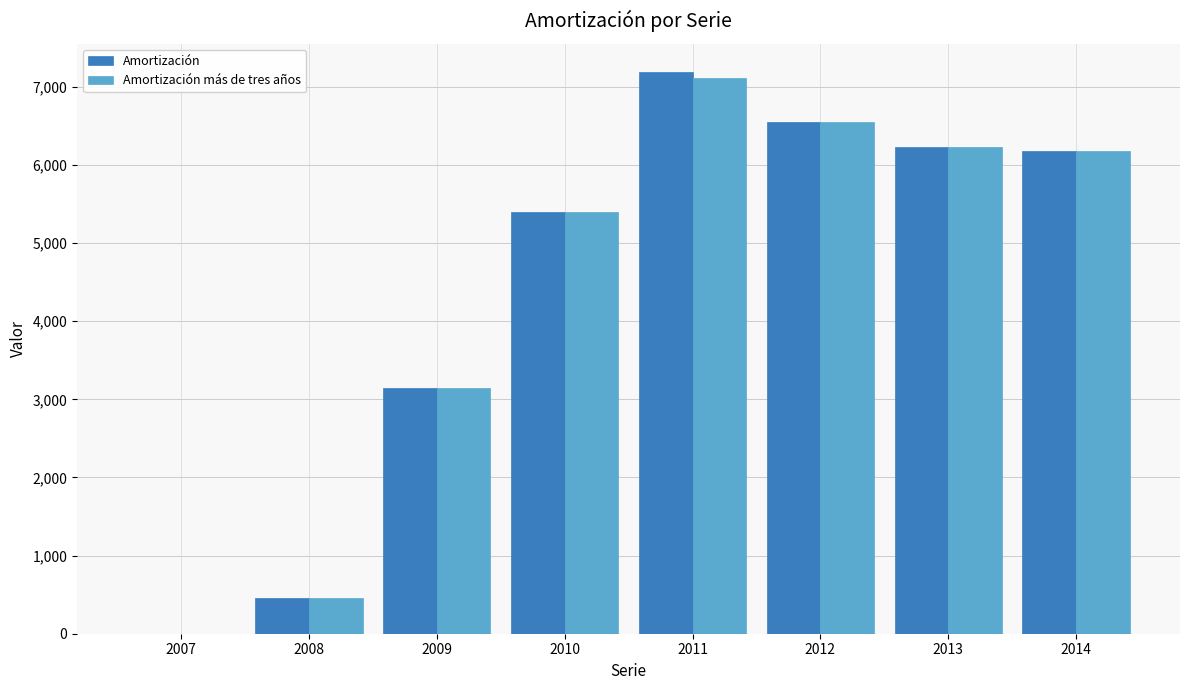

The Amortización series shows 6555 at 2012. True or false?

True